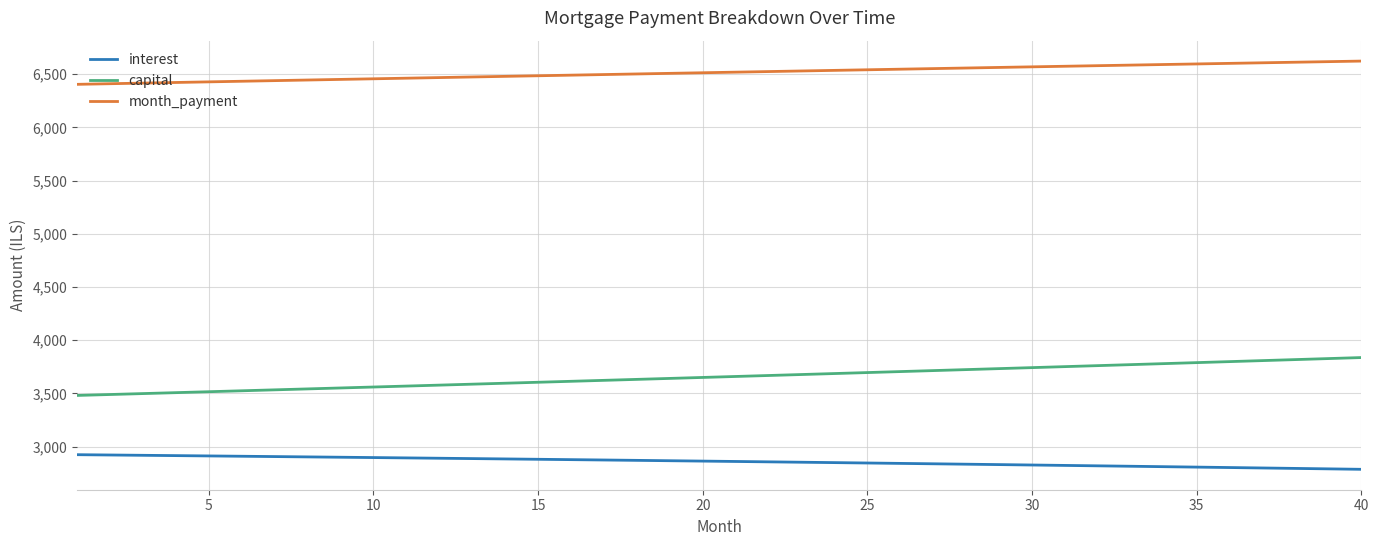

True or false: capital and month_payment cross at least once.

False